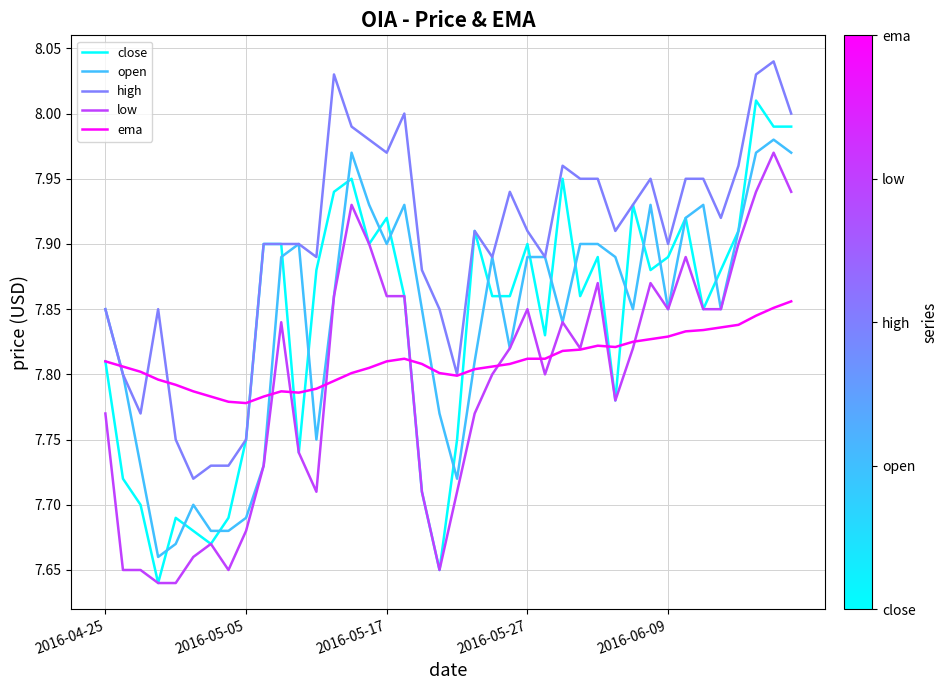

True or false: open and ema intersect in this chart.

True